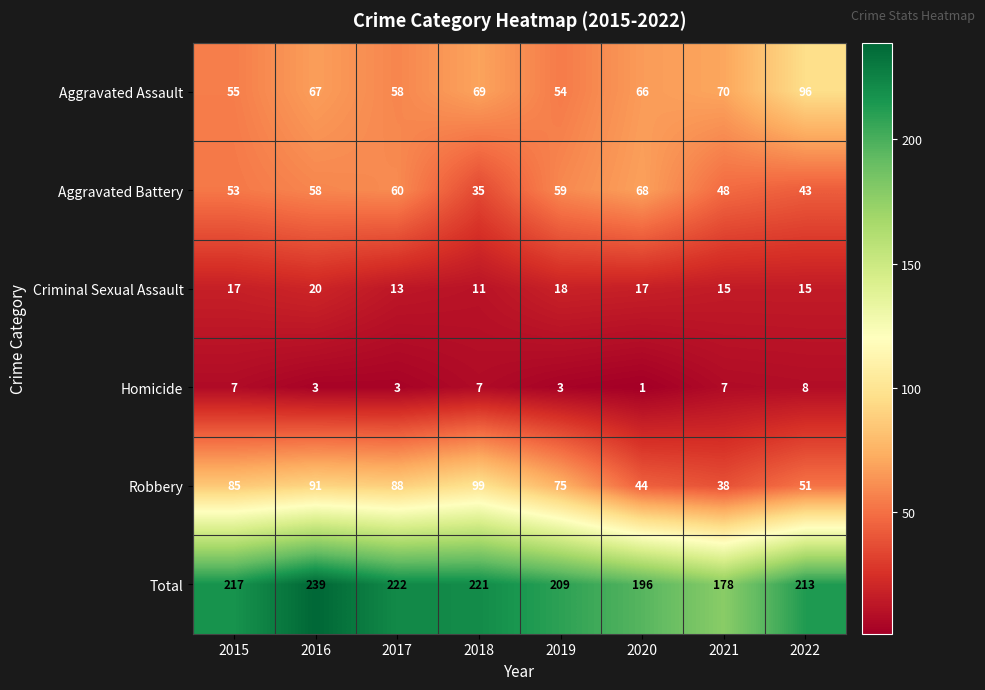

Which label corresponds to the smallest value in the chart?

2020